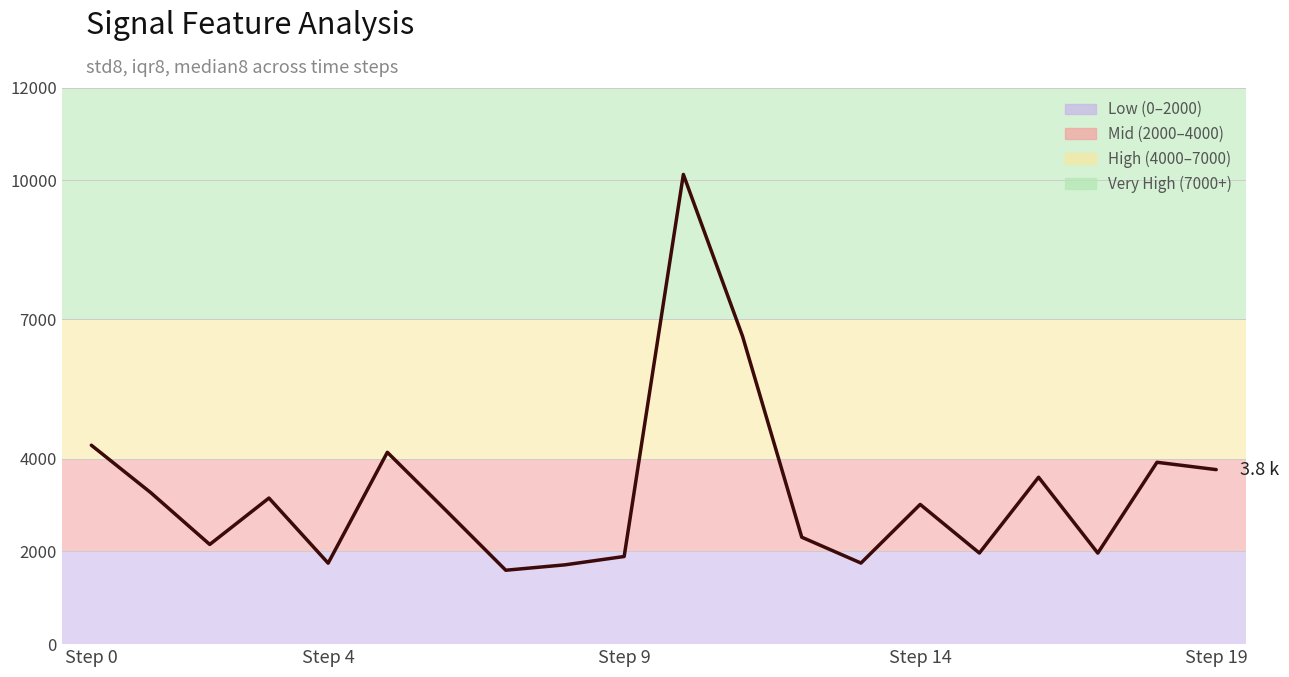

What value does the data have at 18?

3920.4